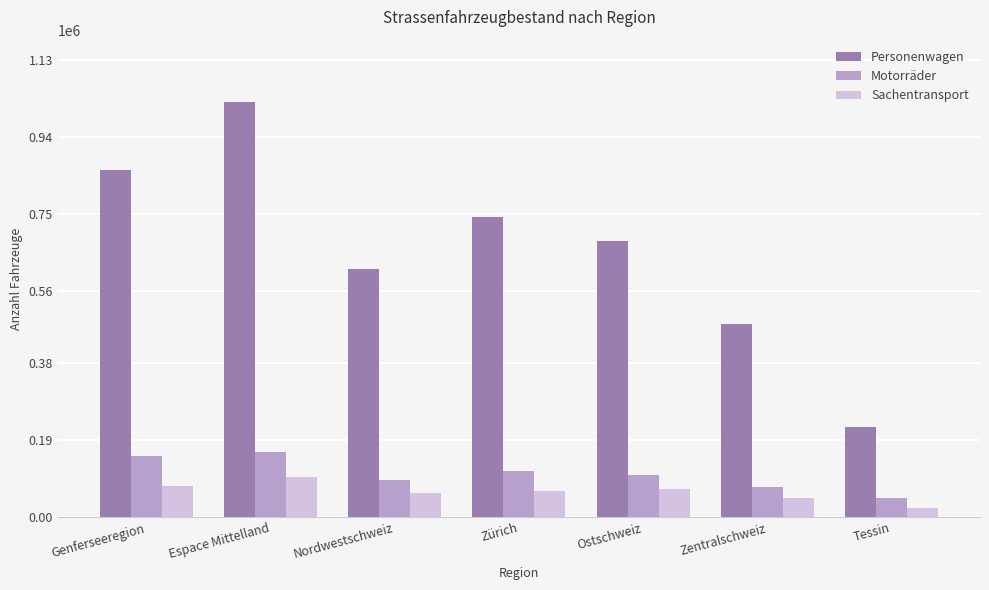

What is the greatest value displayed?

1025608